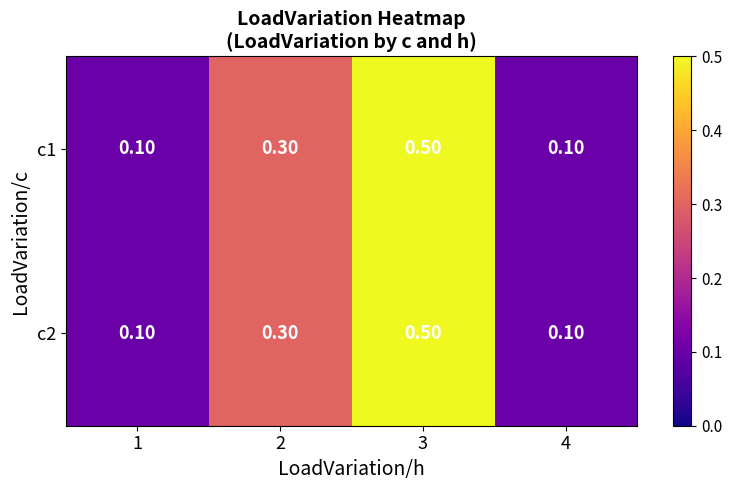

What is the difference between the maximum and minimum values in the c2 series?

0.4